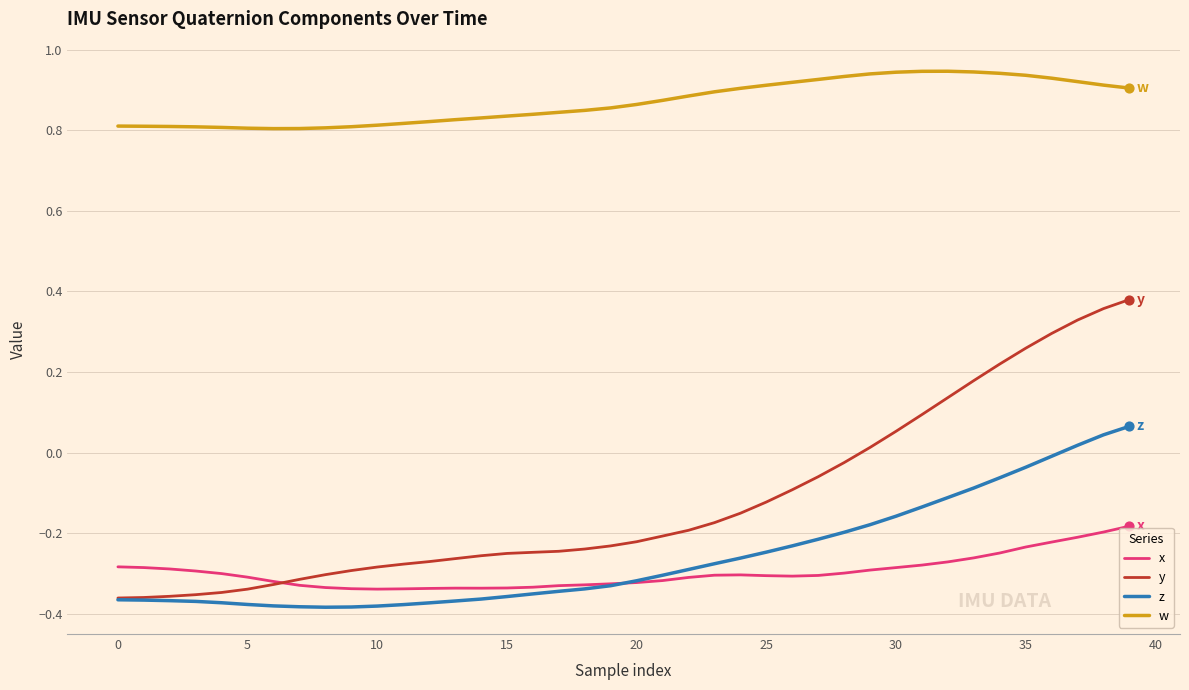

Which series has the largest total across all categories?

w